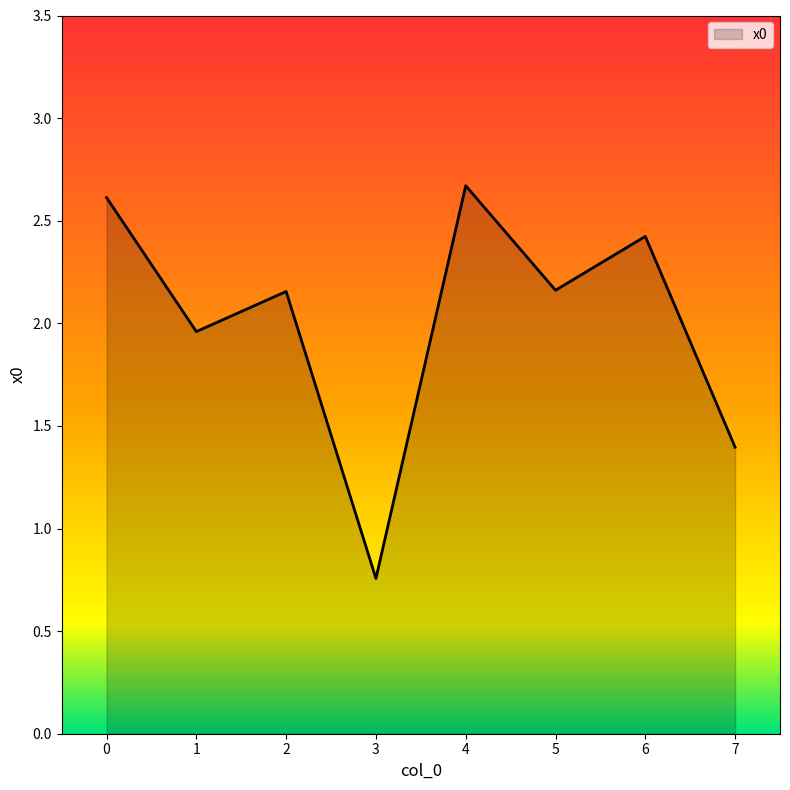

At which category does the chart reach its minimum across all series?

3